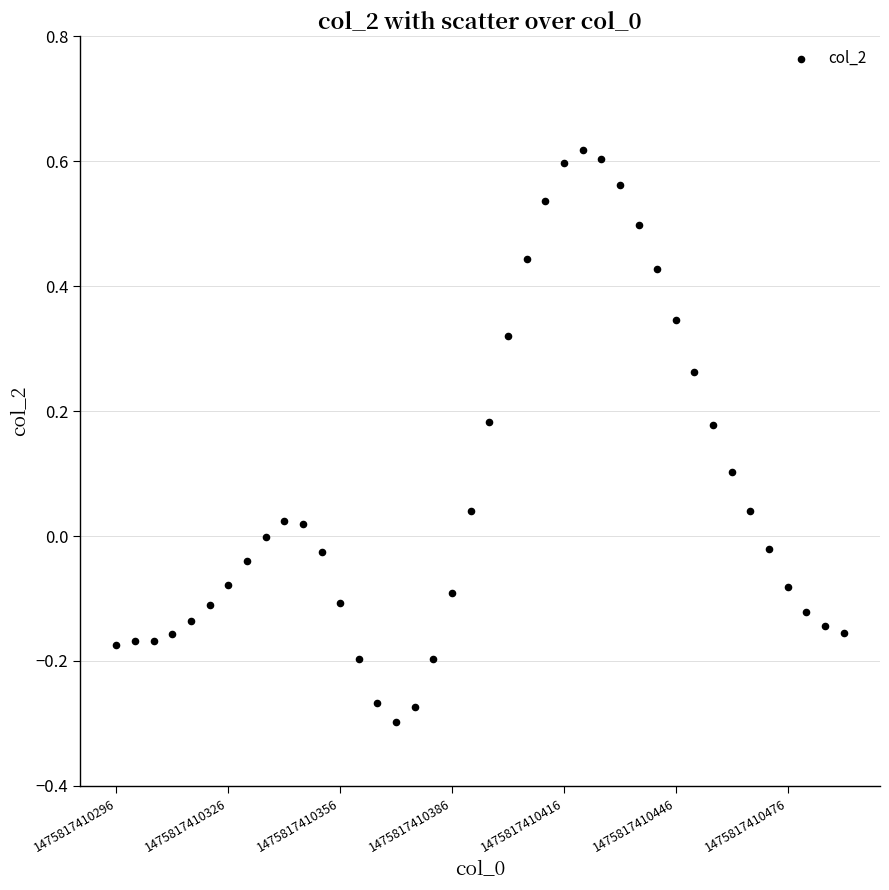

What is the range of Y values (max minus min)?

0.9